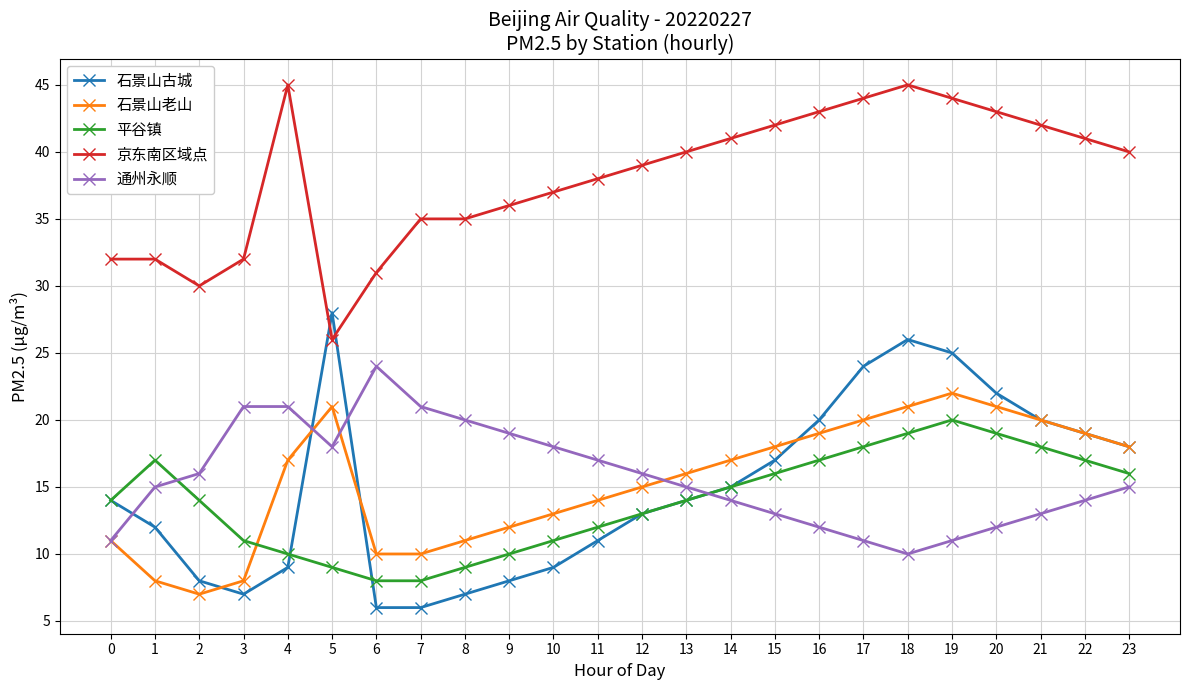

Which series changed the most between 0 and 14?

京东南区域点